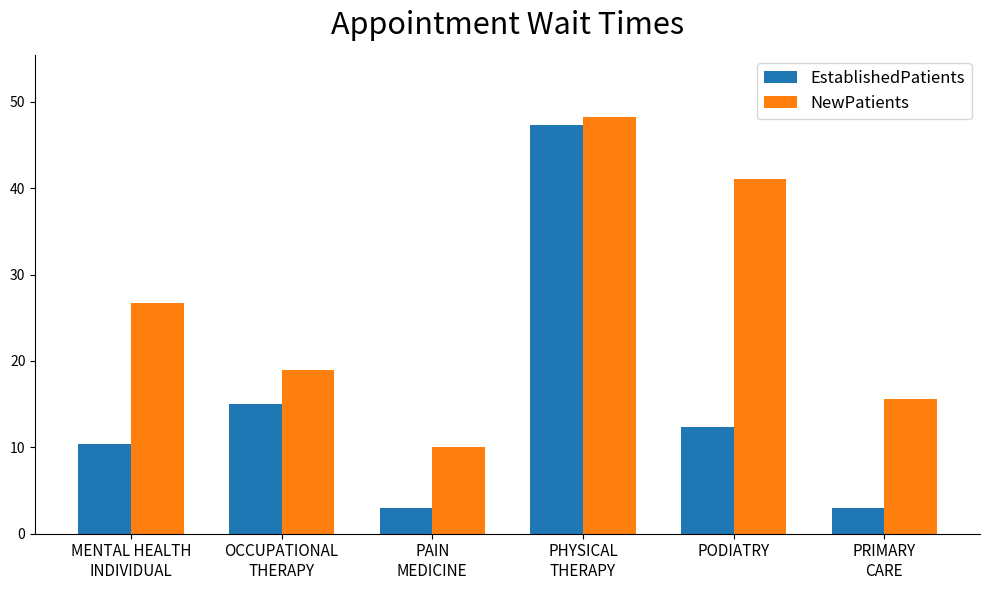

Which series changed the most between OCCUPATIONAL
THERAPY and PODIATRY?

NewPatients